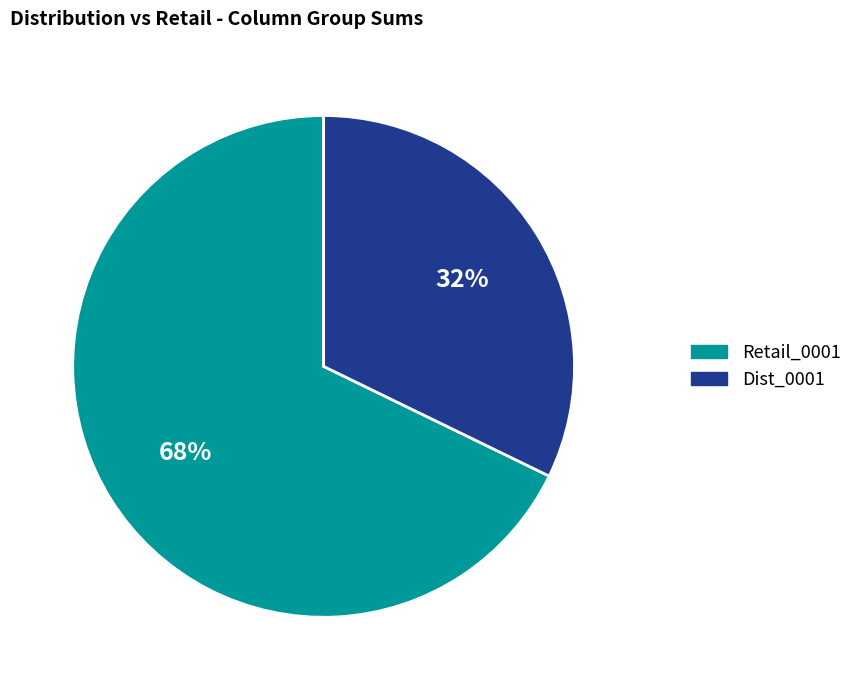

Is there a majority slice in this chart?

Yes